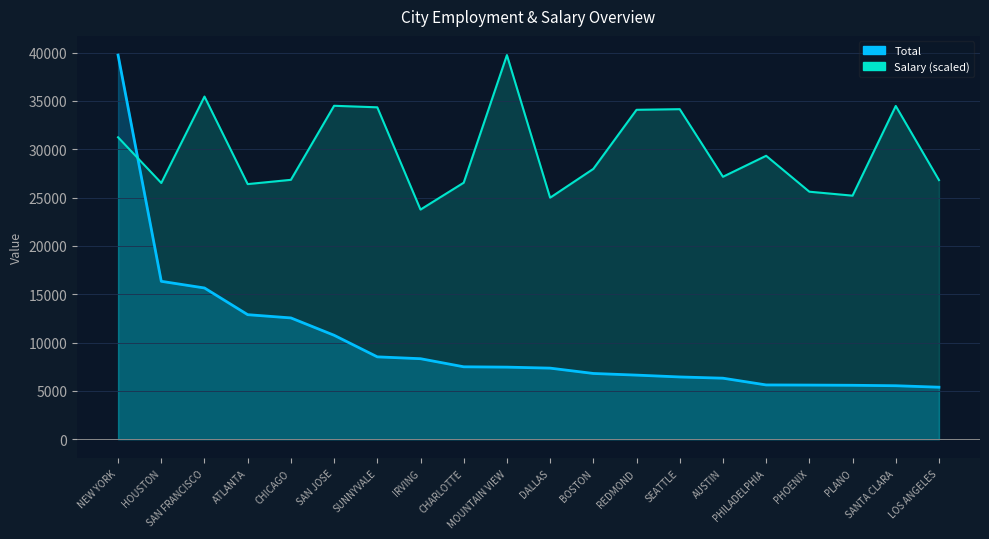

Rank the series by their maximum value, from highest to lowest.

Total, Salary